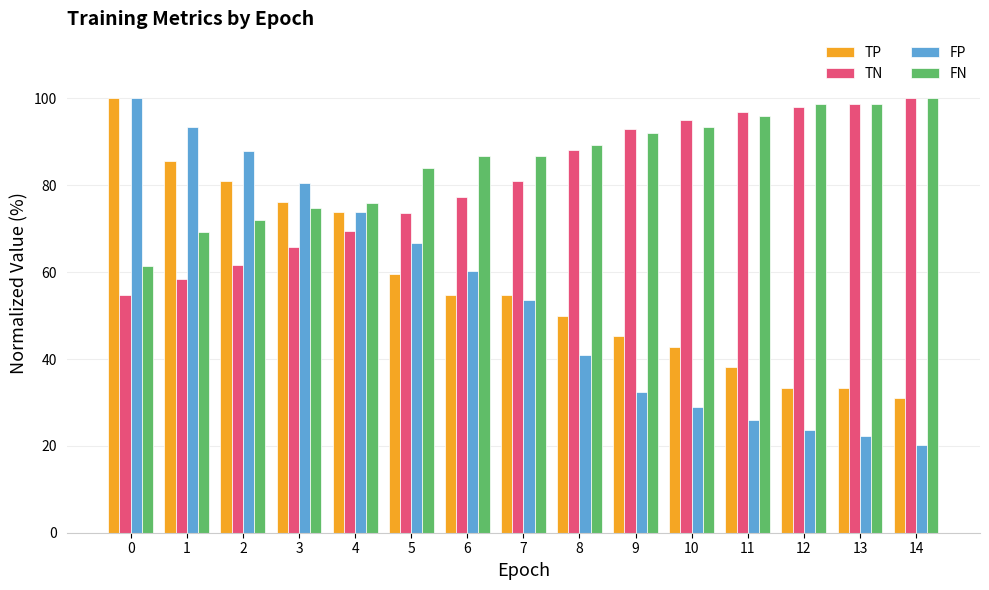

How many bars are there in each group?

4